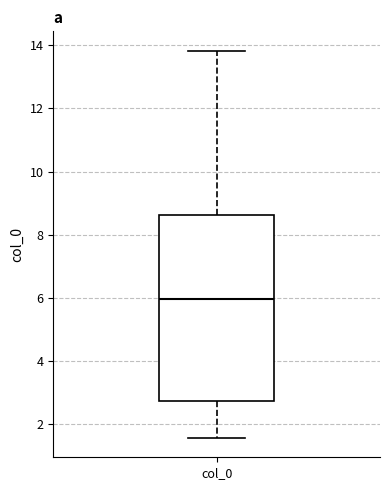

Transcribe this box plot: give where the median line is, the range the box spans, and where the two whiskers end, as read against the y-axis. The values are not printed on the chart, so give them approximately, as read against the axis.

median 6.0, box 2.8 to 8.6, whiskers 1.6 to 13.8